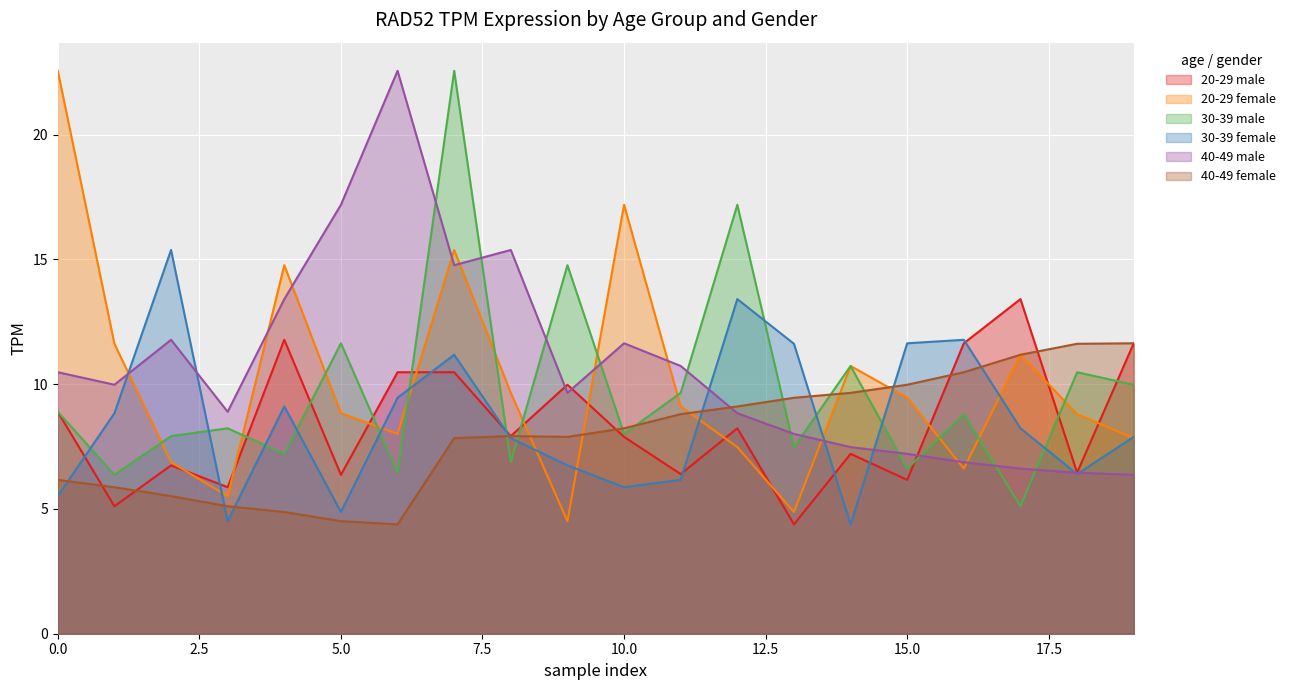

How many lines are shown in the chart?

6